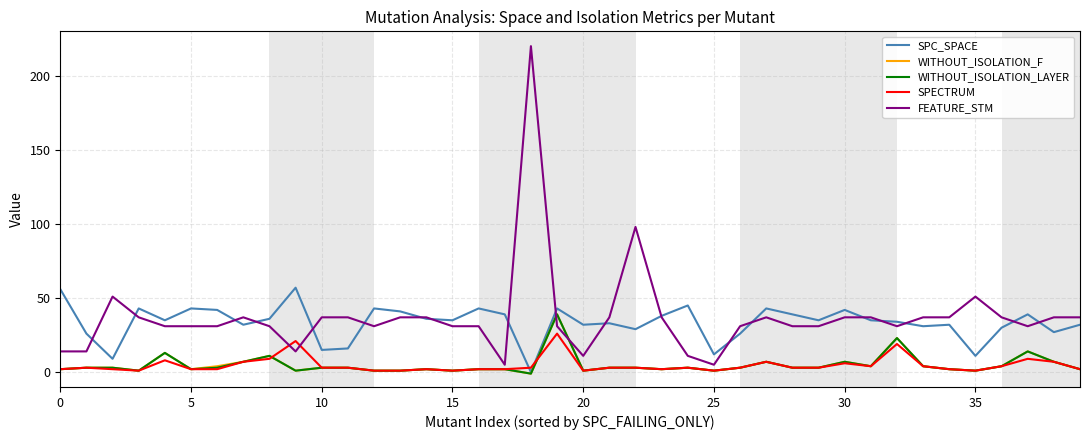

After their last crossing, which series has the higher values: FEATURE_STM or WITHOUT_ISOLATION_F?

FEATURE_STM